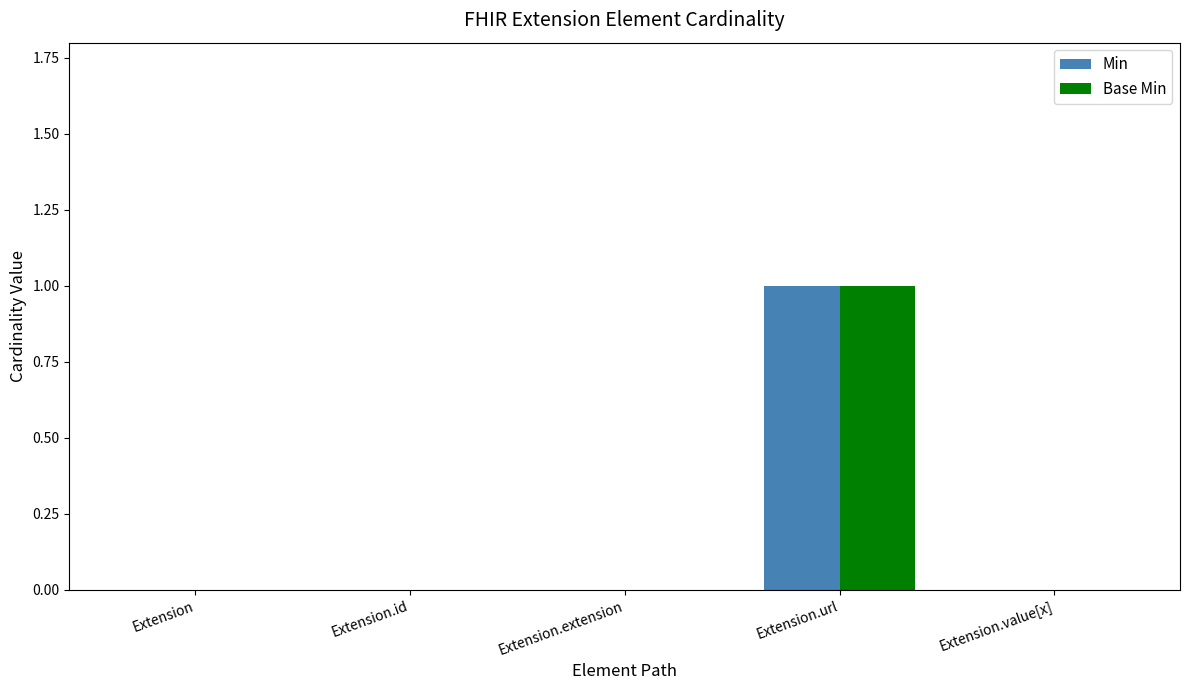

How many groups of bars are there?

5